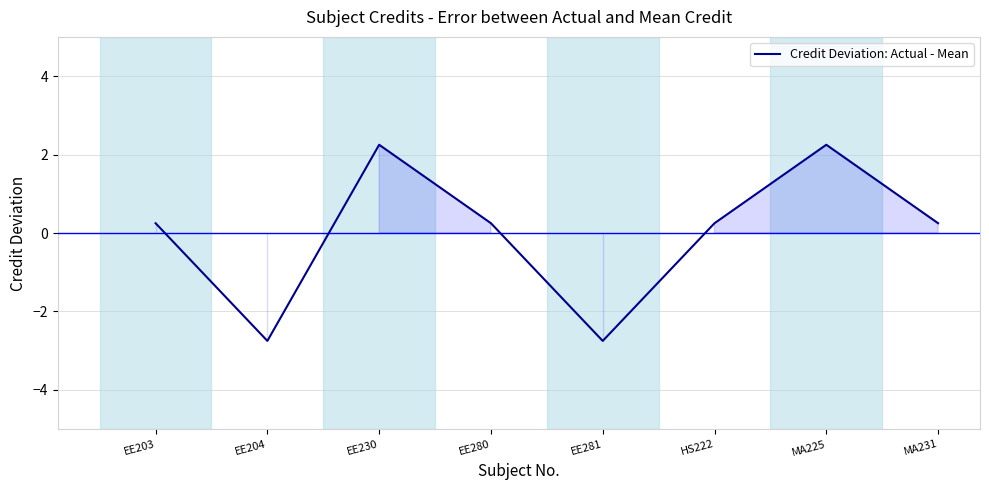

What position from the right is EE280?

5